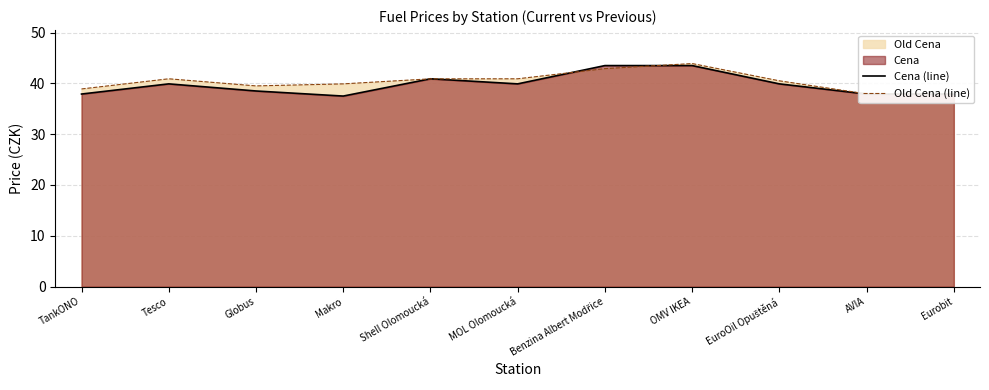

List the series in order of their peak value, lowest first.

Cena (line), Old Cena (line)